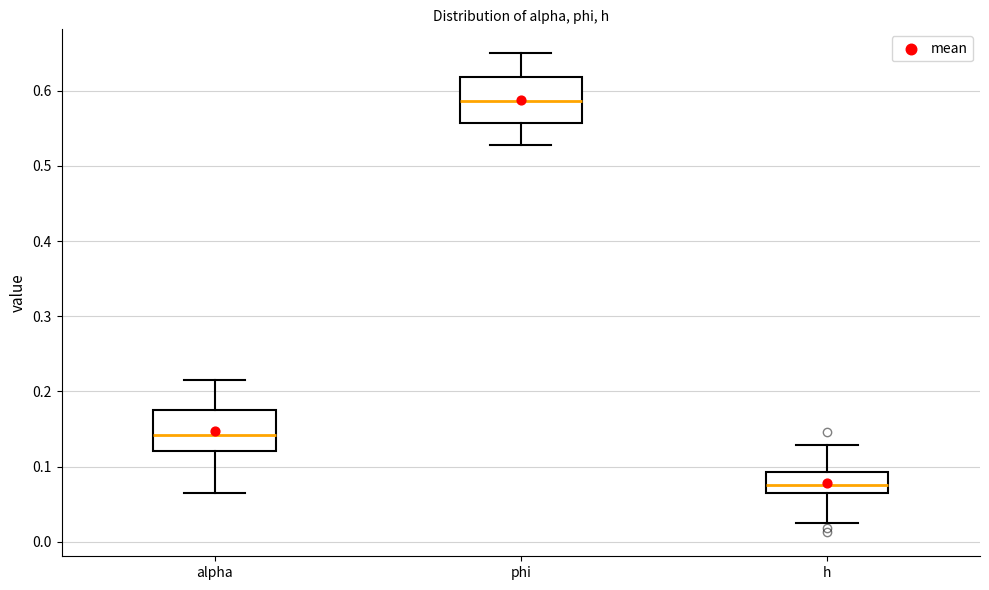

Where does the upper whisker of the box for alpha end on the y-axis? The values are not printed on the chart, so give them approximately, as read against the axis.

0.21